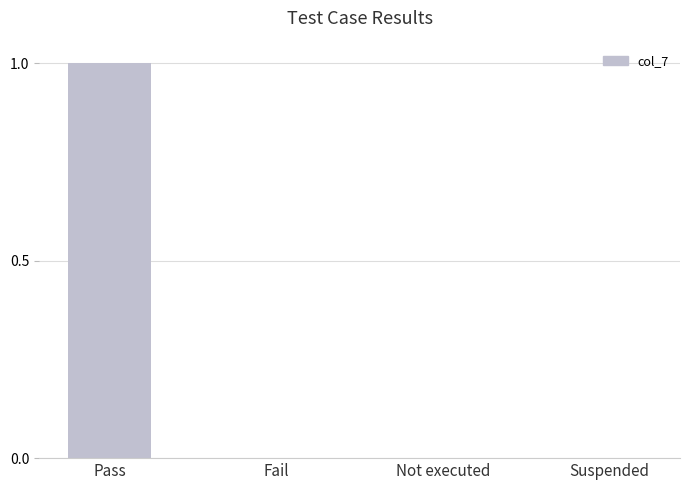

Reading left to right, list all the values displayed in this chart.

Pass=1	Fail=0	Not executed=0	Suspended=0